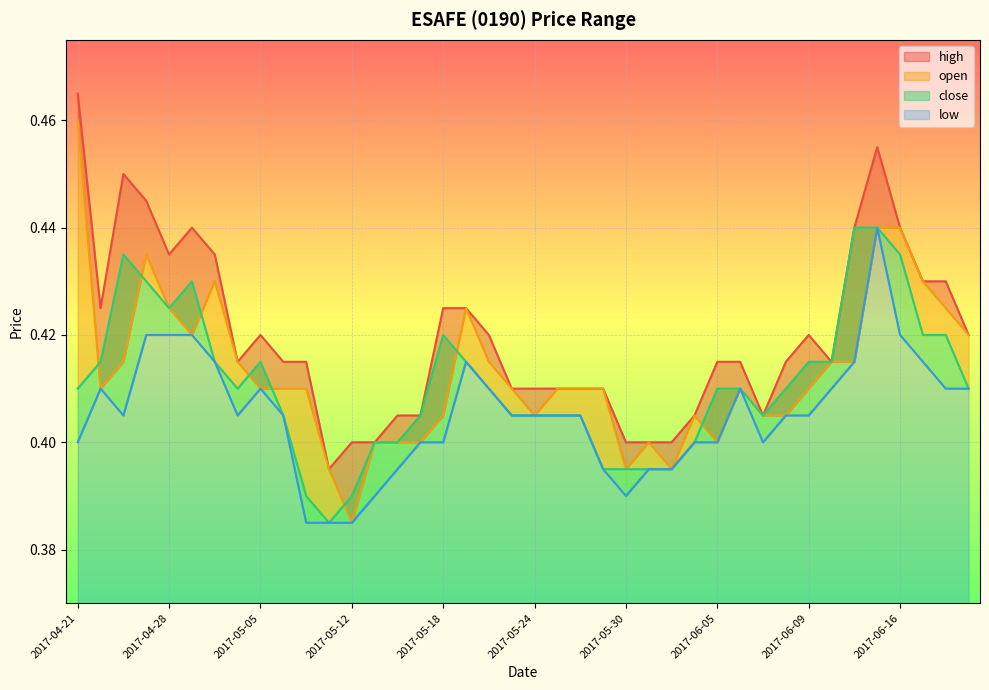

True or false: close and high intersect in this chart.

False